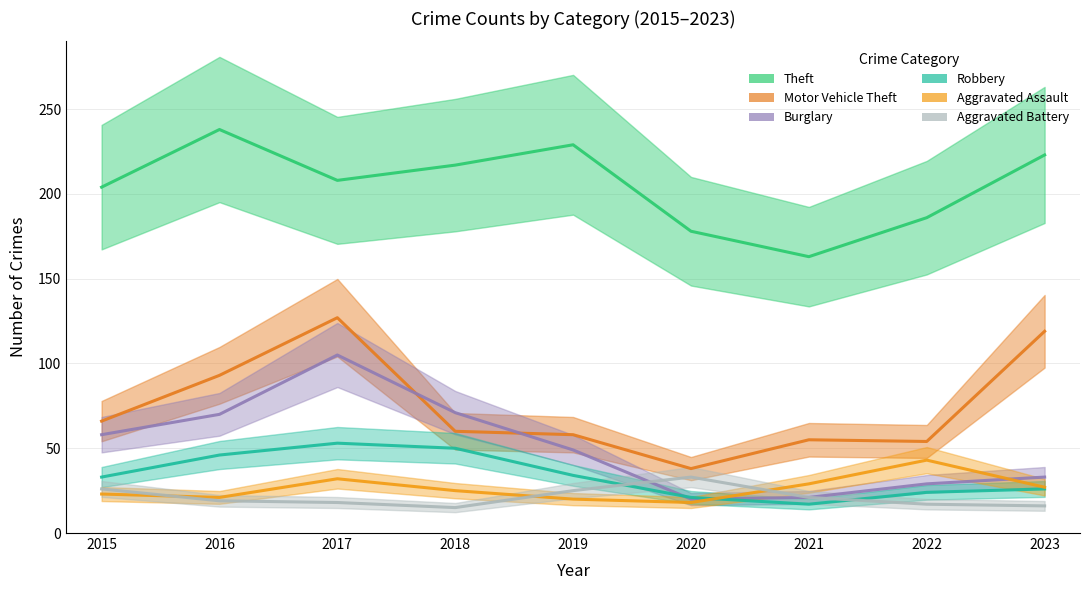

How many interior local peaks does the Theft series have?

2